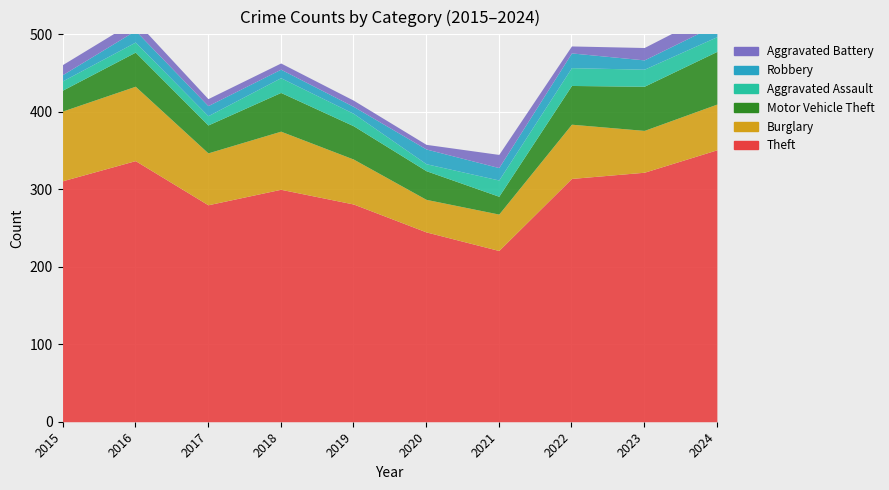

What is the value of the Motor Vehicle Theft point at the 10th from the left?

68